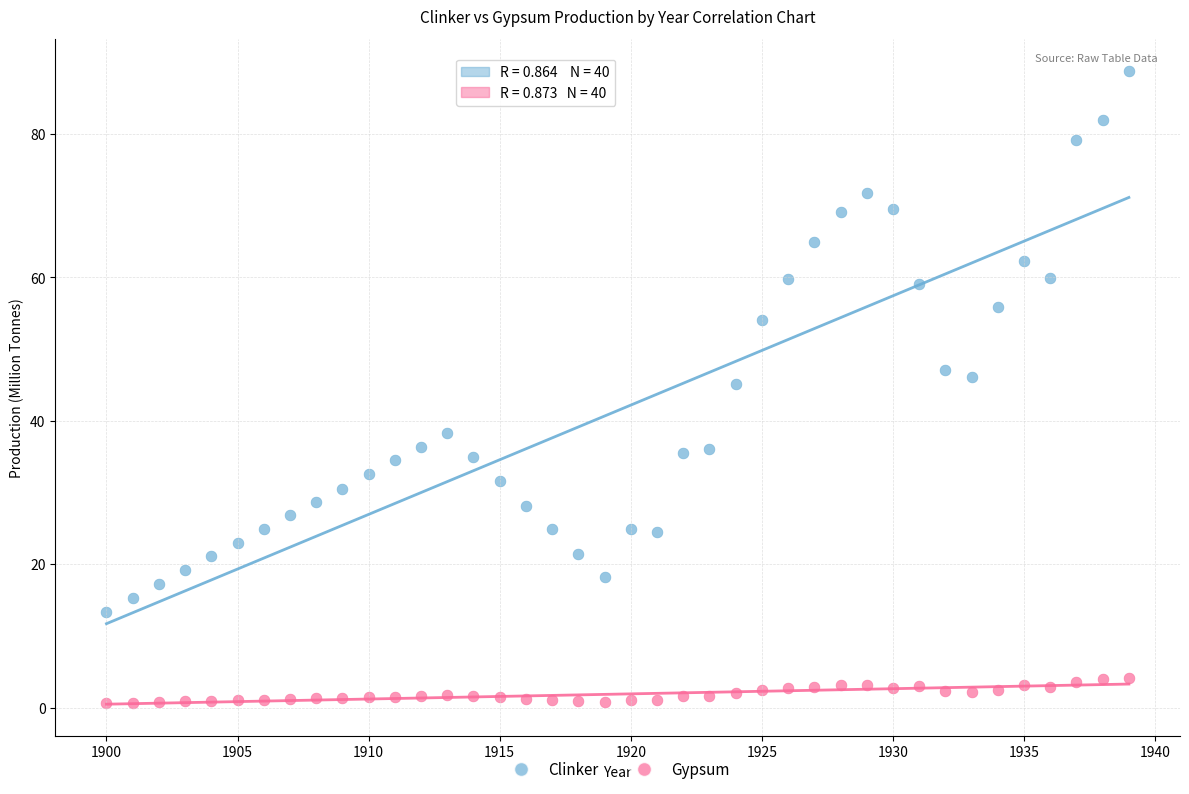

Which series reaches the maximum Y coordinate?

Clinker